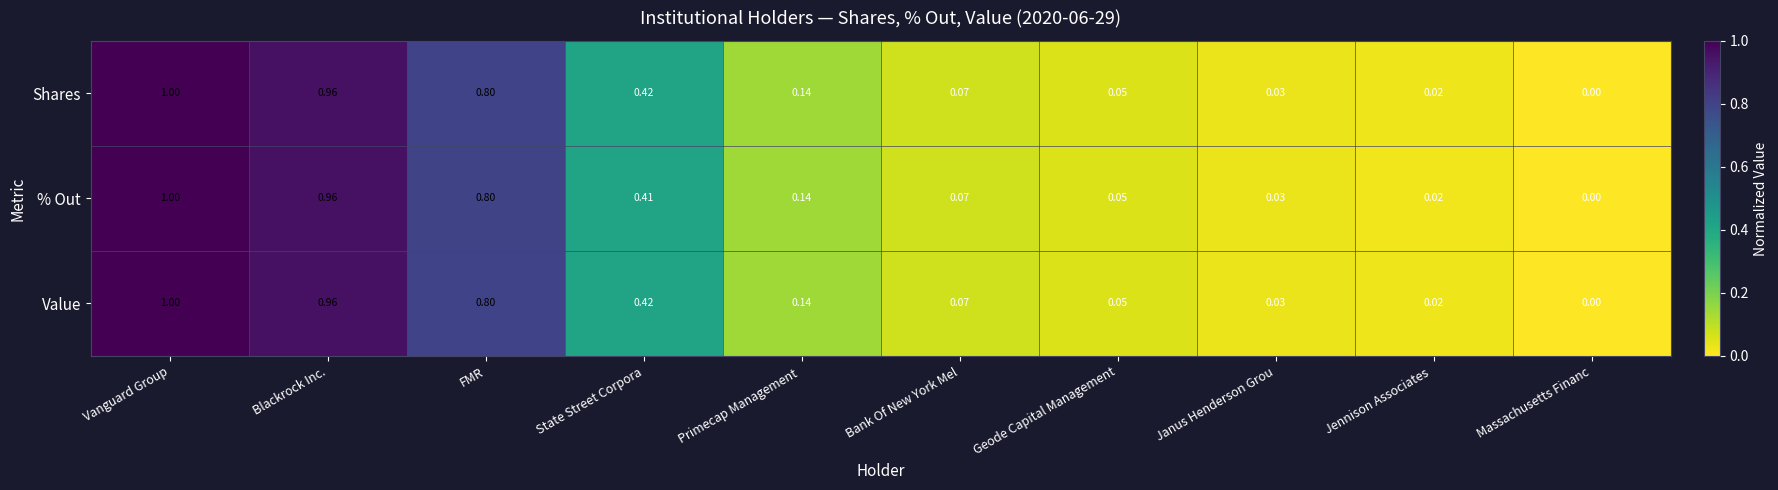

At which category is the sum across all series the highest?

Vanguard Group